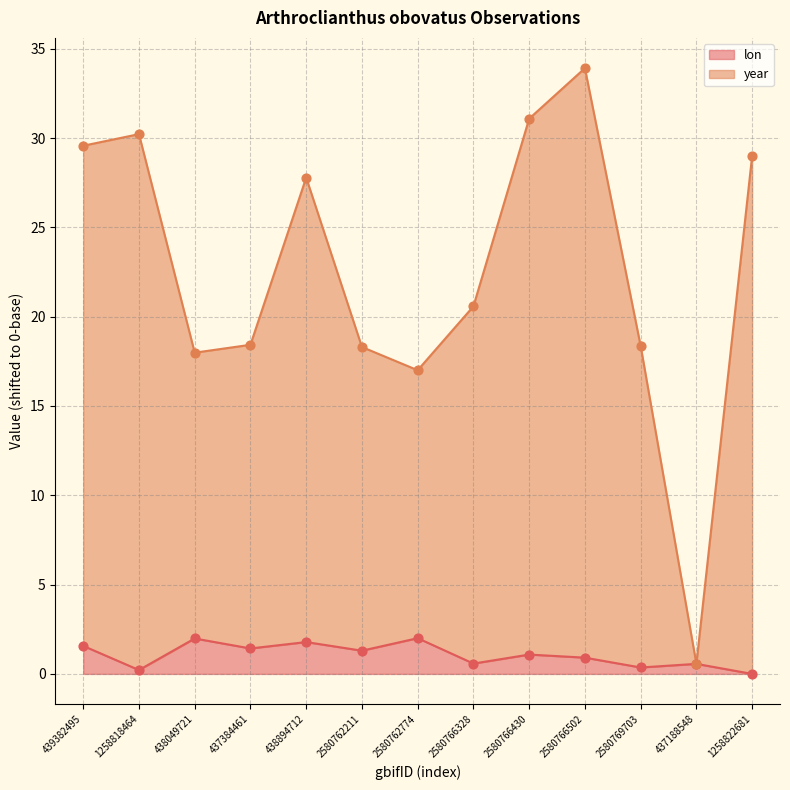

Which series has the widest spread of Y values?

year